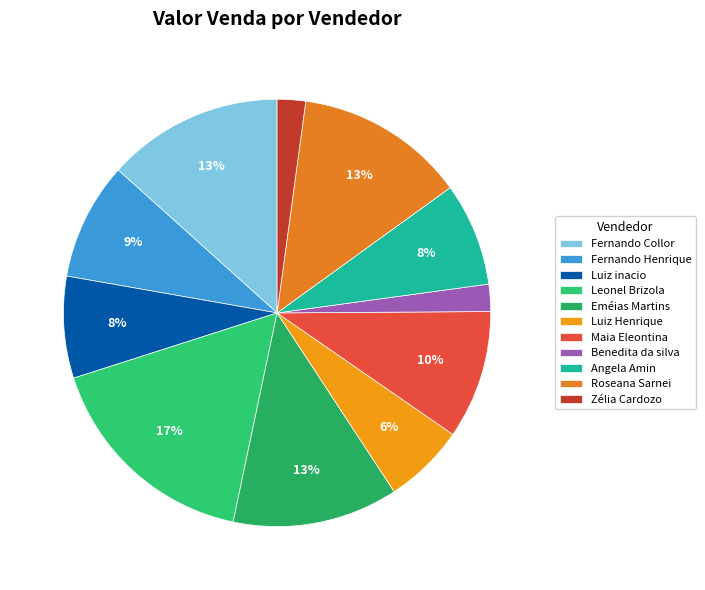

What is the smallest slice in the pie chart?

Benedita da silva